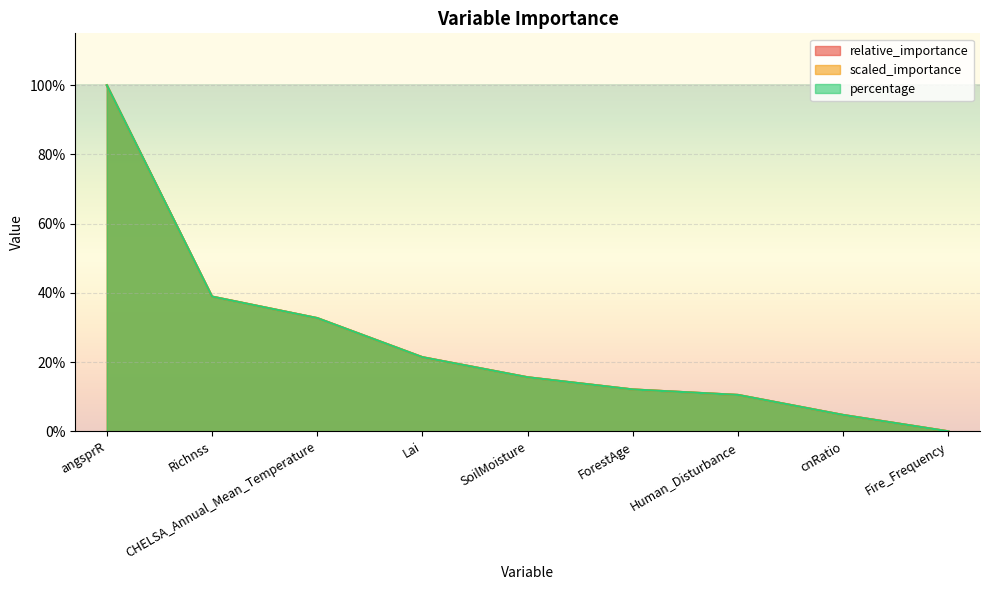

What is the highest value of the relative_importance series?

1.0